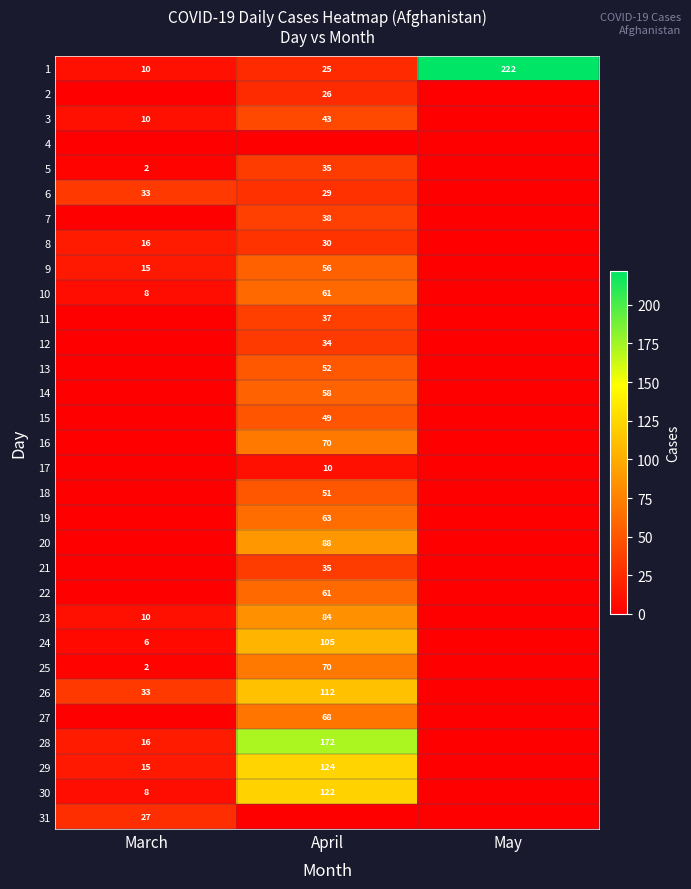

What is the total value across all series at May?

222